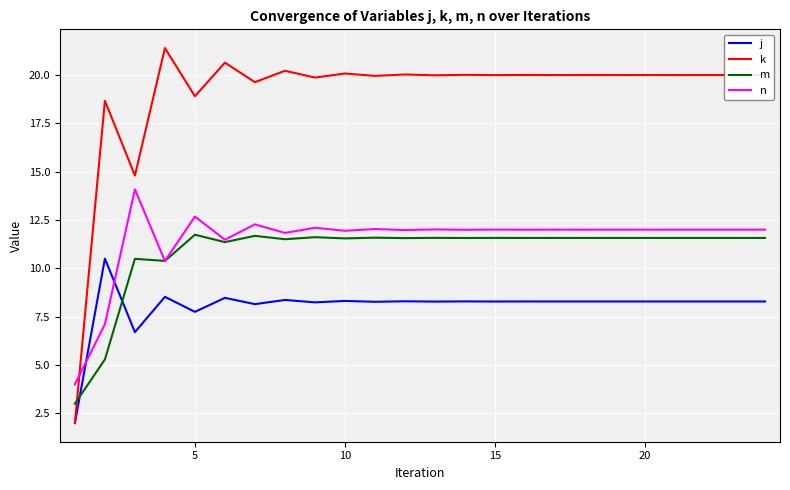

What is the maximum value for j?

10.5